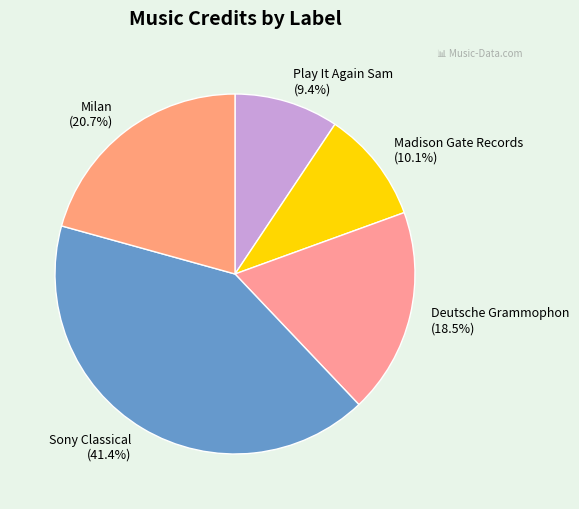

Rank the categories by value from highest to lowest.

Sony Classical, Milan, Deutsche Grammophon, Madison Gate Records, Play It Again Sam